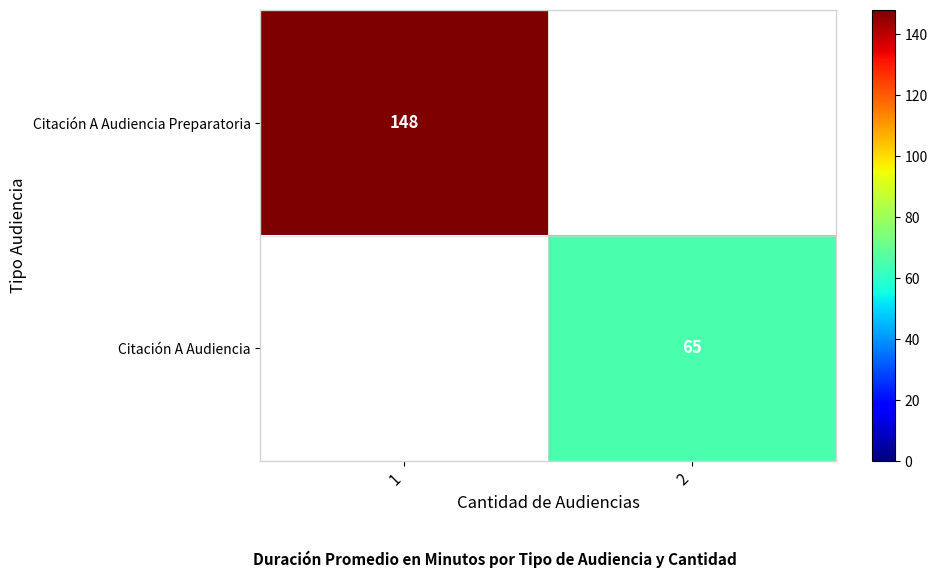

True or false: Citación A Audiencia has a value of 65 at 2.

True